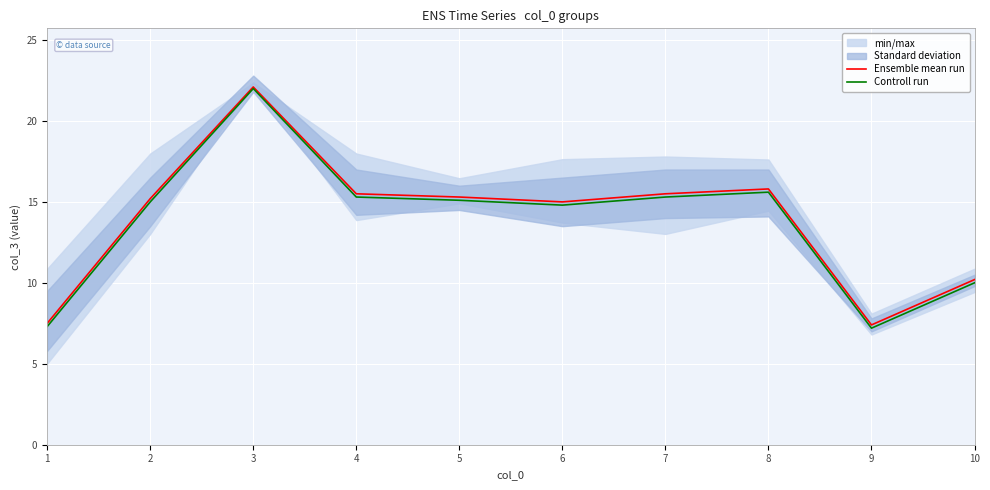

What is the sum of the Ensemble mean run values at 3 and 6?

37.1